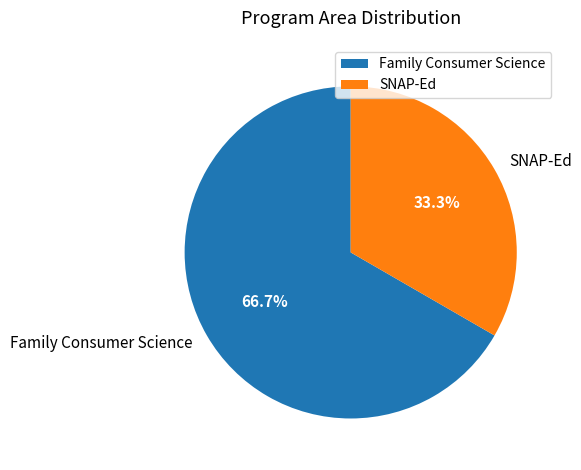

Combined, what portion of the pie is SNAP-Ed and Family Consumer Science?

100.0%